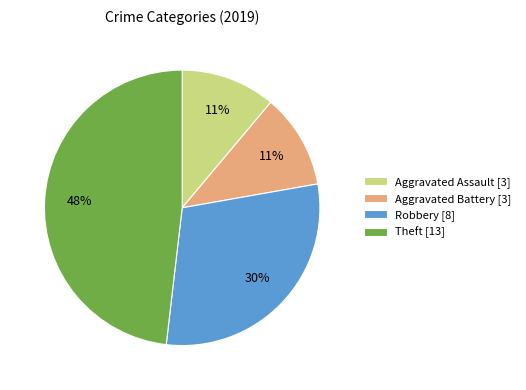

How many segments does this pie chart have?

4